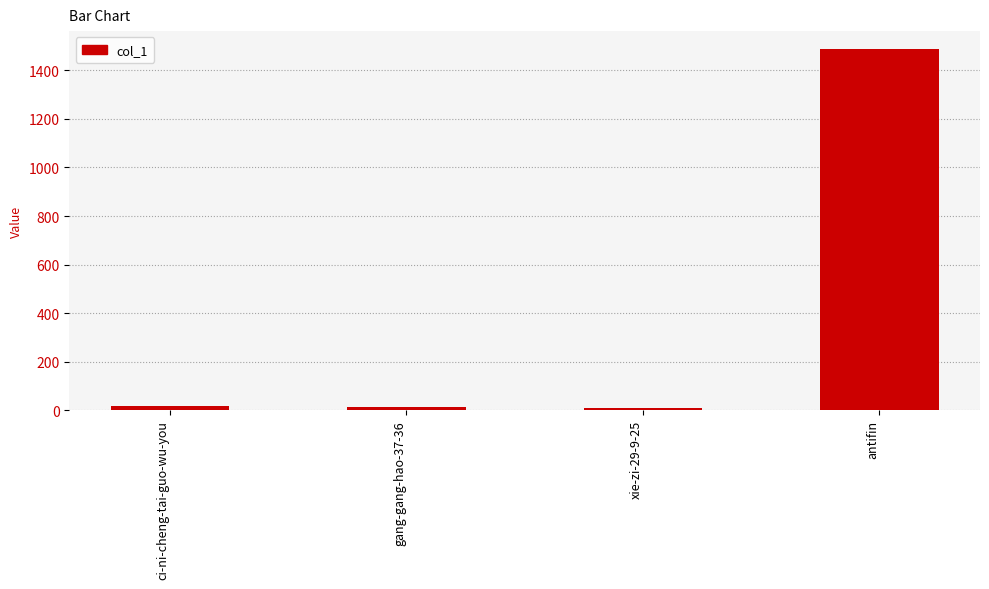

What is the value of the 1st bar from the left?

19